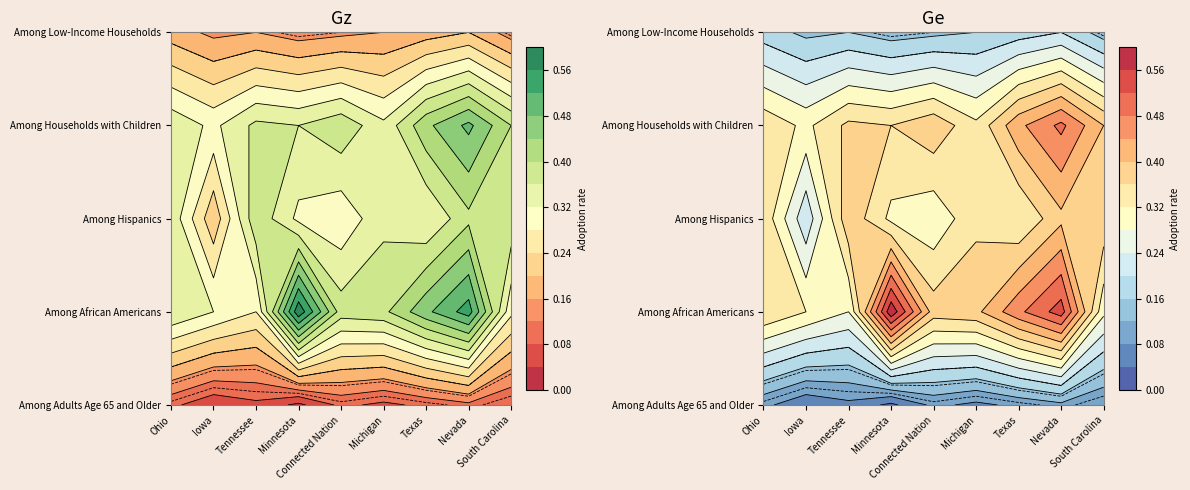

True or false: Among Households with Children has a value of 0.6 at Tennessee.

False